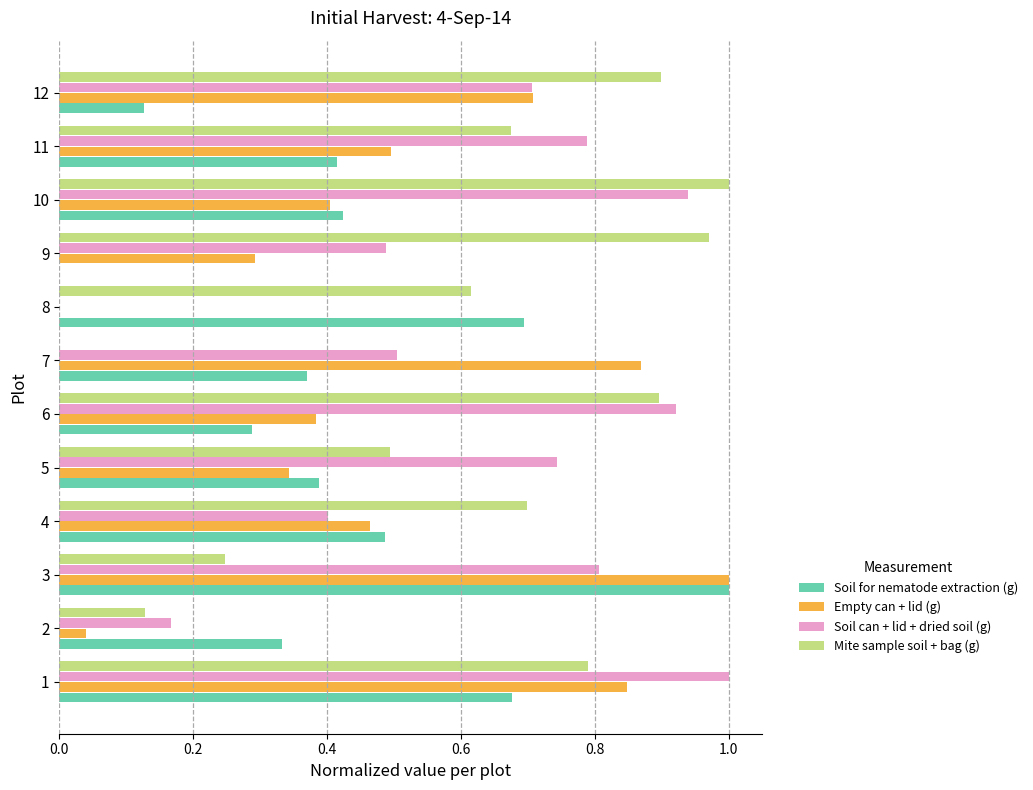

Count the number of categories in the chart.

12